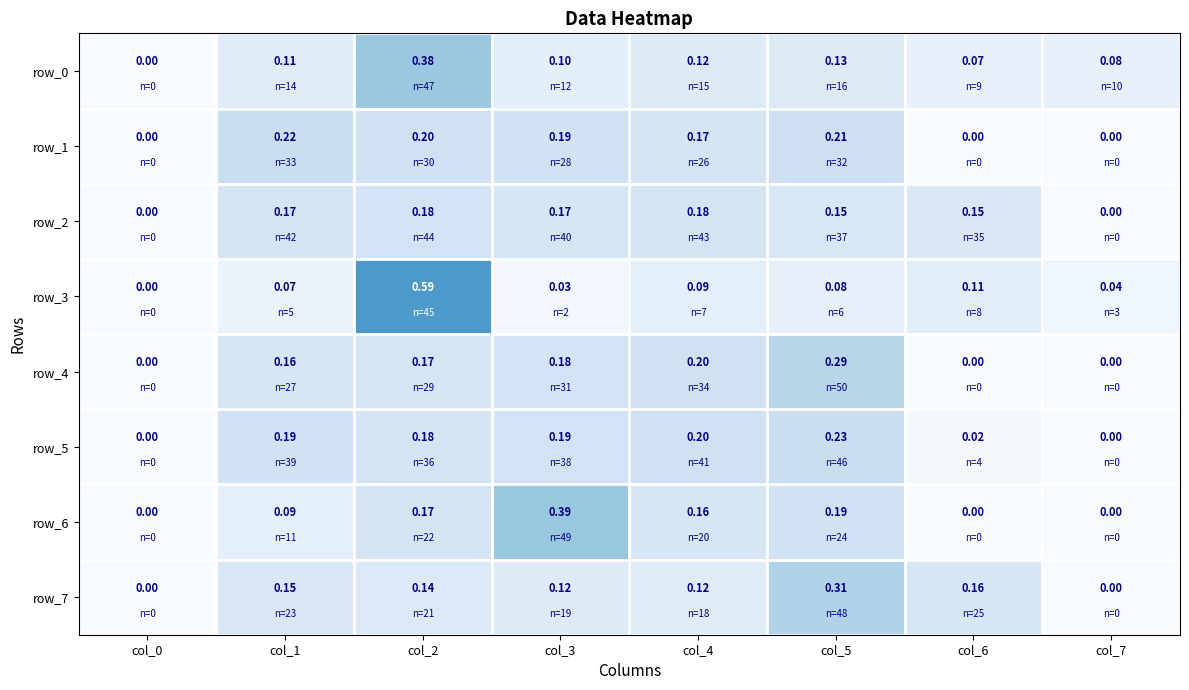

Is the value of row_7 at col_5 greater than the value of row_6 at col_1?

Yes